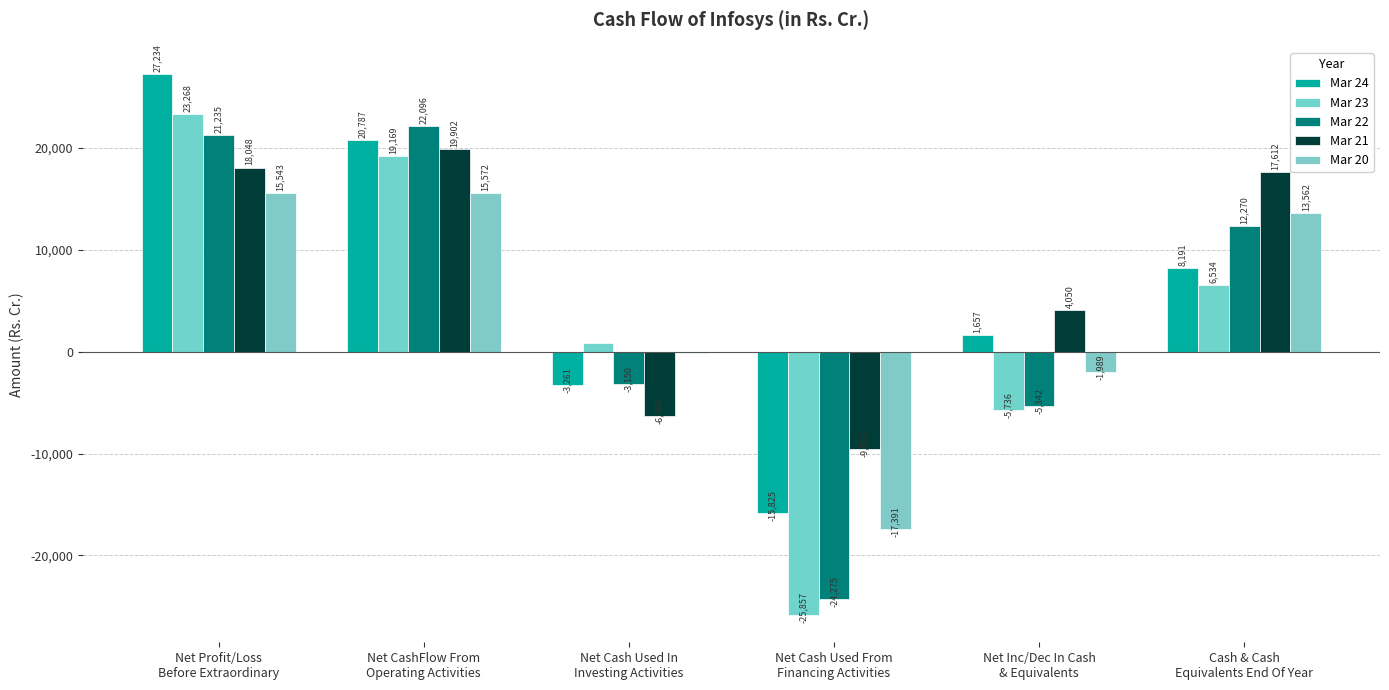

Does the chart contain stacked bars?

No